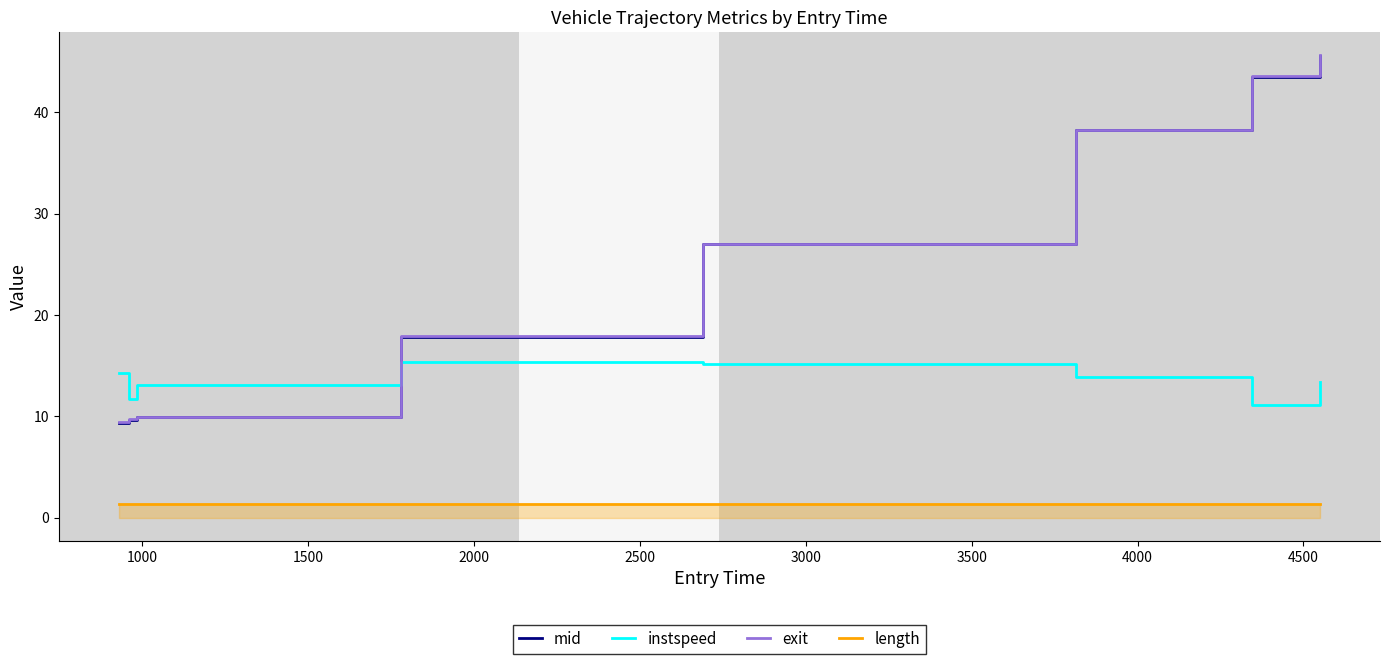

Which series has the largest total across all categories?

exit